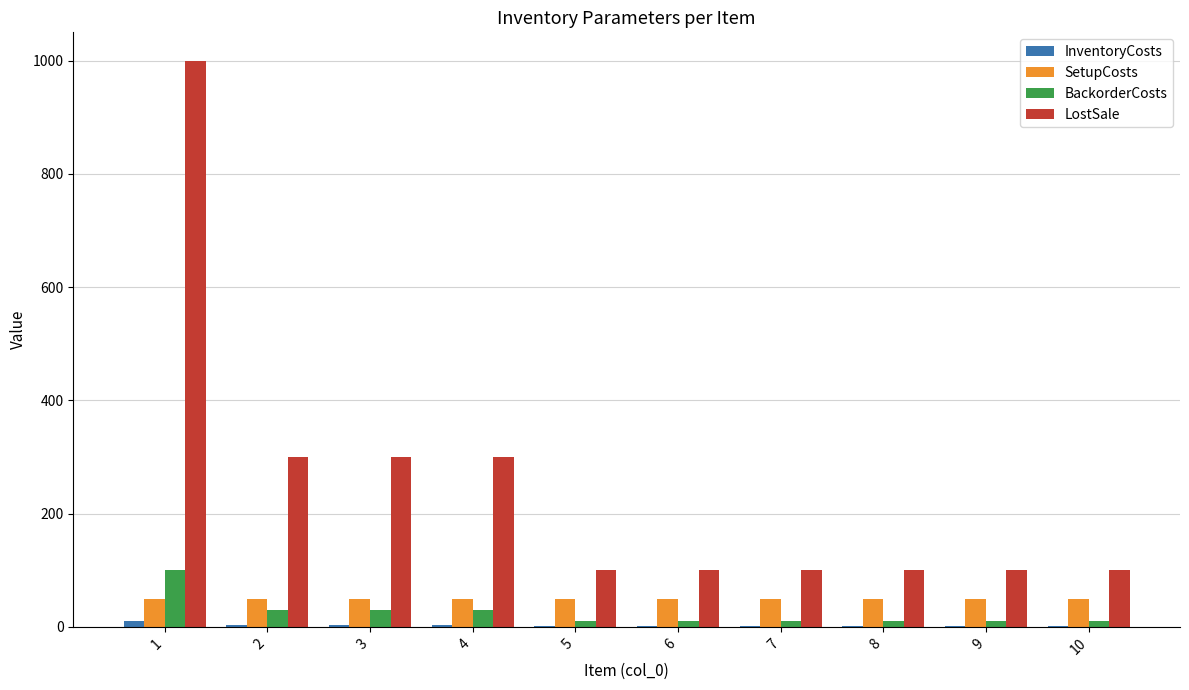

Which series has the largest total across all categories?

LostSale